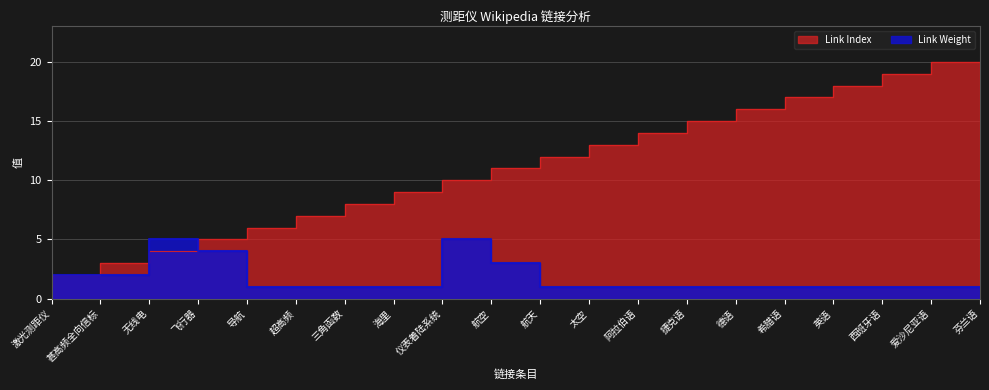

What is the difference between the second highest and second lowest values in the Link Index series?

17